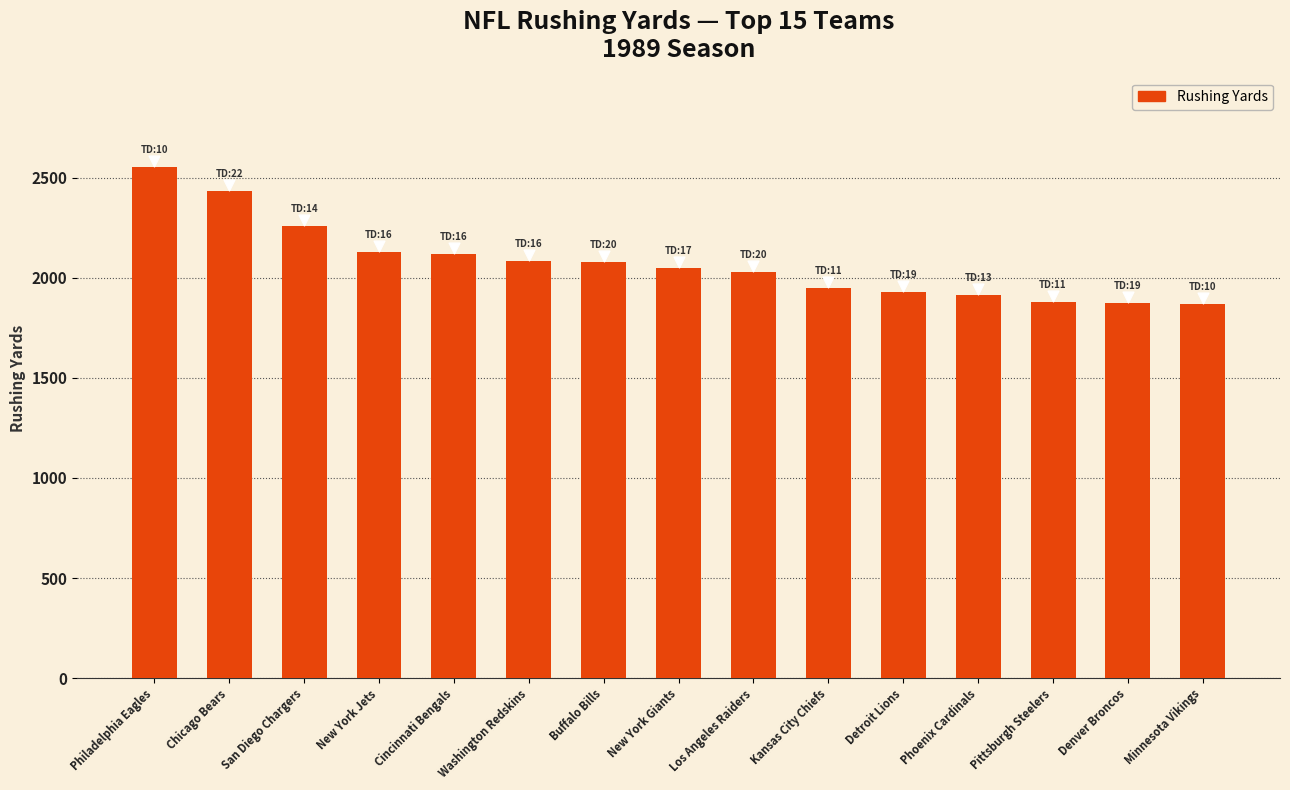

What is the change in value from Detroit Lions to Phoenix Cardinals?

-15